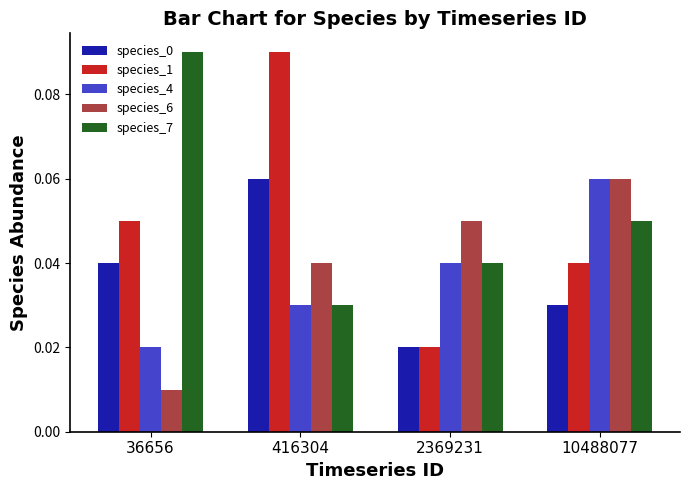

The value of species_1 at 36656 is 0.0. True or false?

False